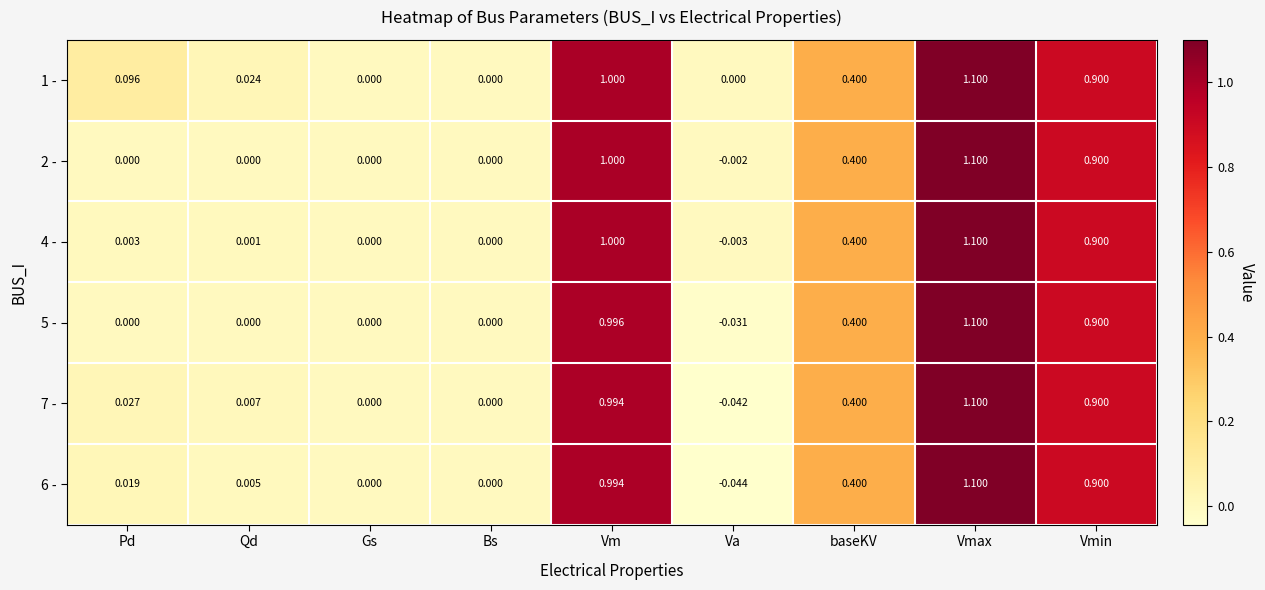

At which category is the sum across all series the highest?

Vmax